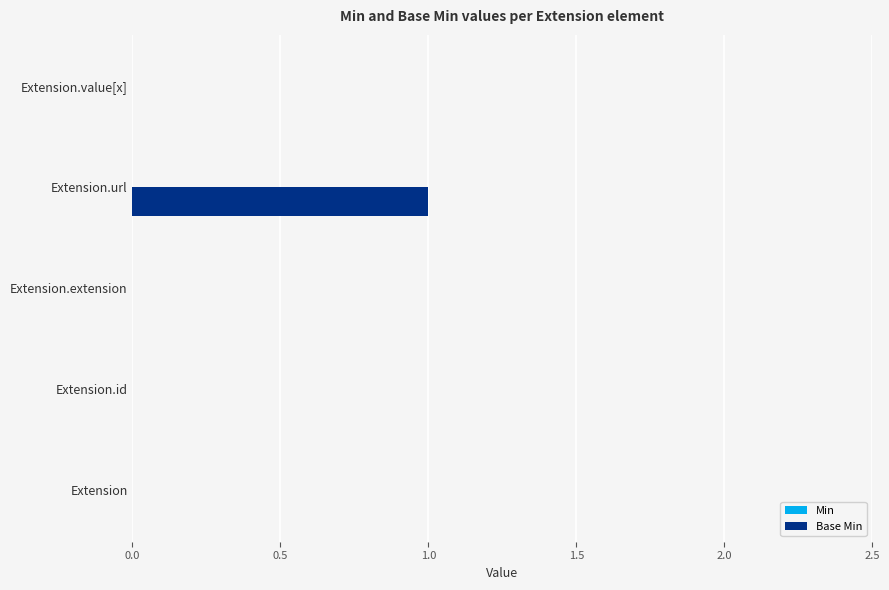

Is it true that the value at Extension.url is 1?

True